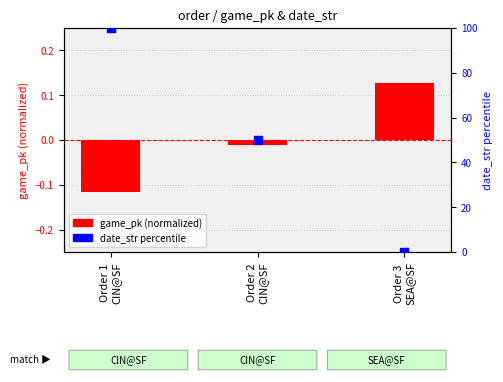

Which series reaches the maximum Y coordinate?

date_str percentile